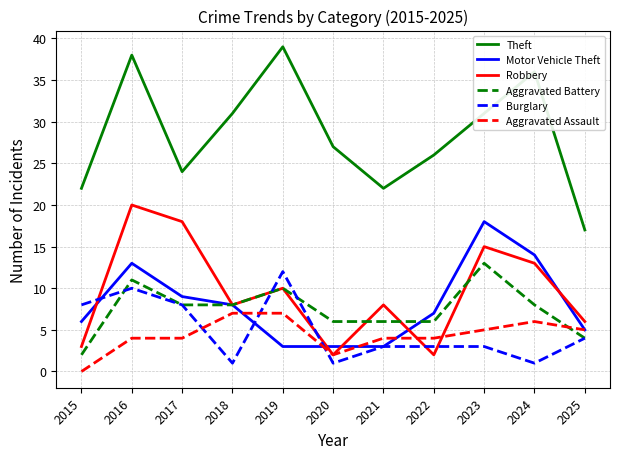

Which series has the widest spread of values?

Theft